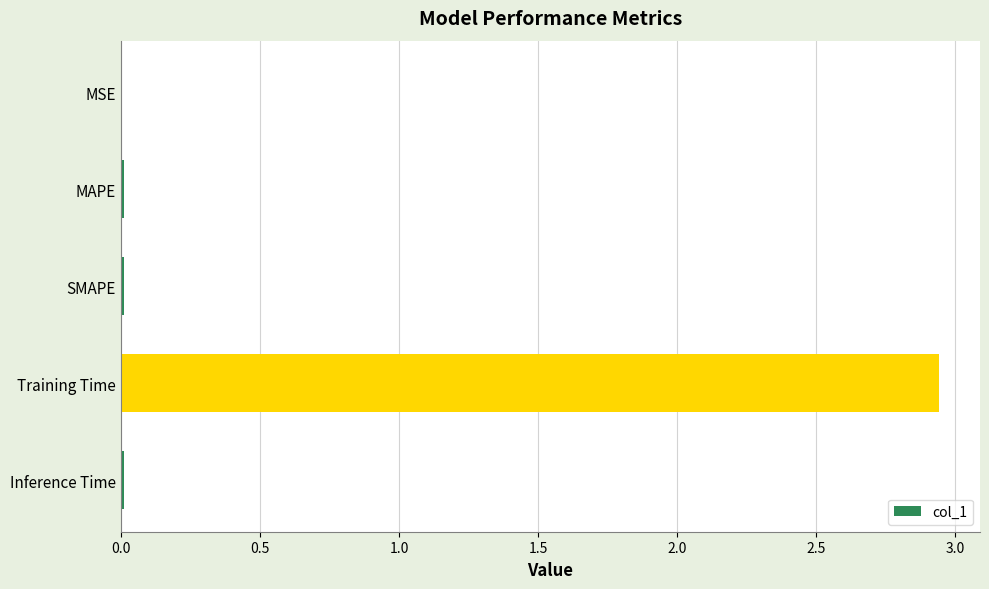

The chart shows a value of 0.0 at Inference Time. True or false?

True